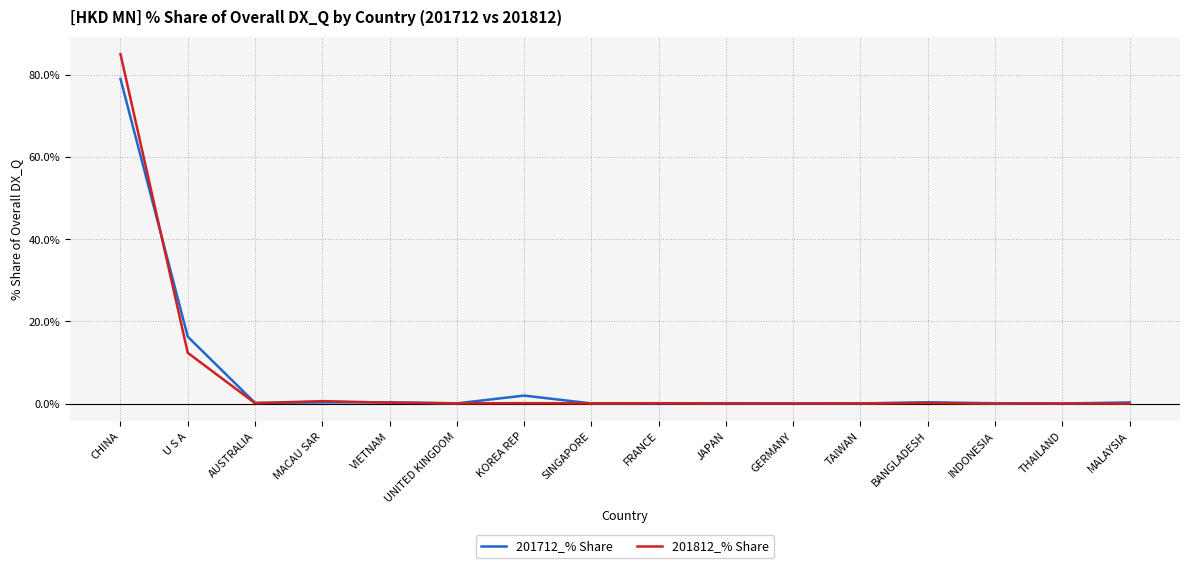

What is the highest value of the 201812_% Share series?

85.0